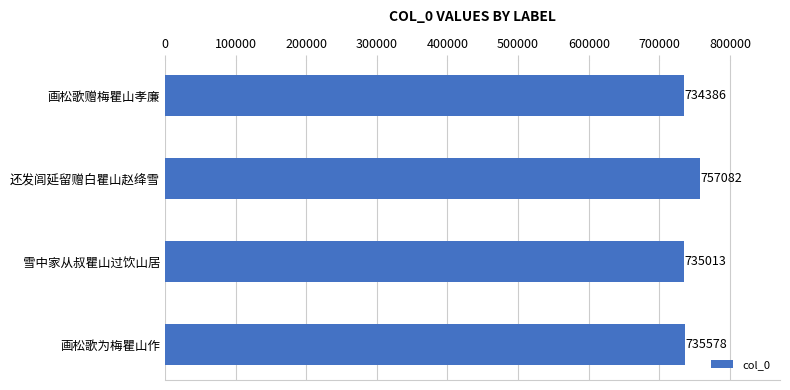

How many series are shown in this chart?

1